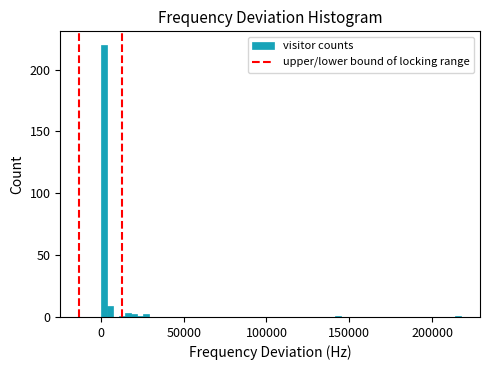

Around what value on the x-axis is the tallest bar? Give the approximate position of its centre, as read against the axis.

0